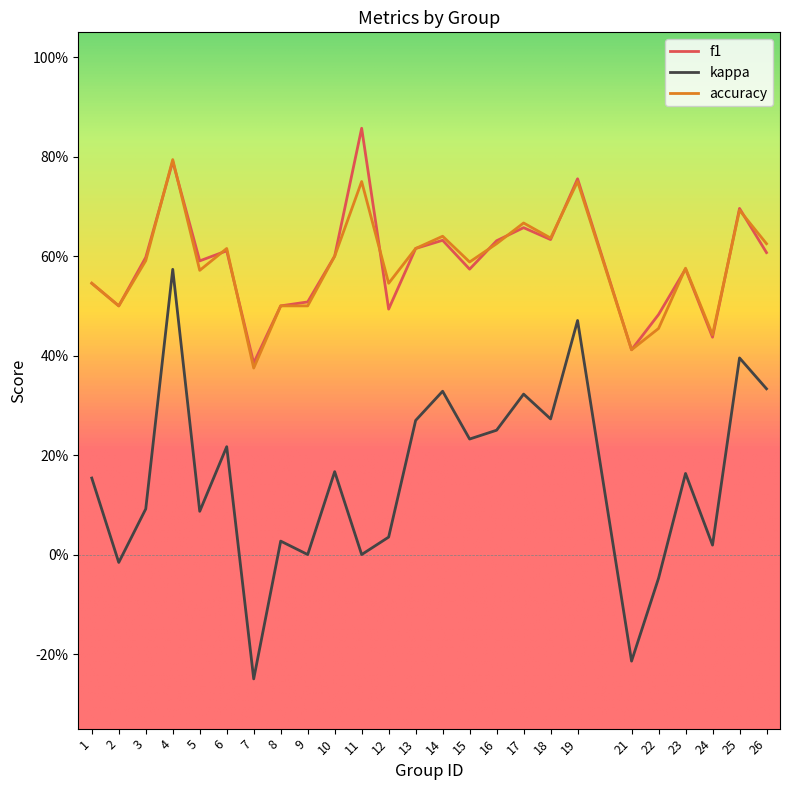

What is the average value of the accuracy series?

0.6